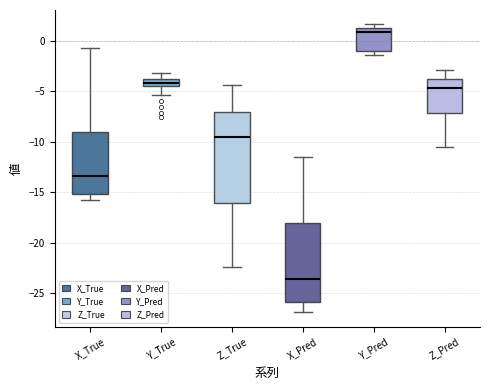

Which box's median line is the highest?

Y_Pred